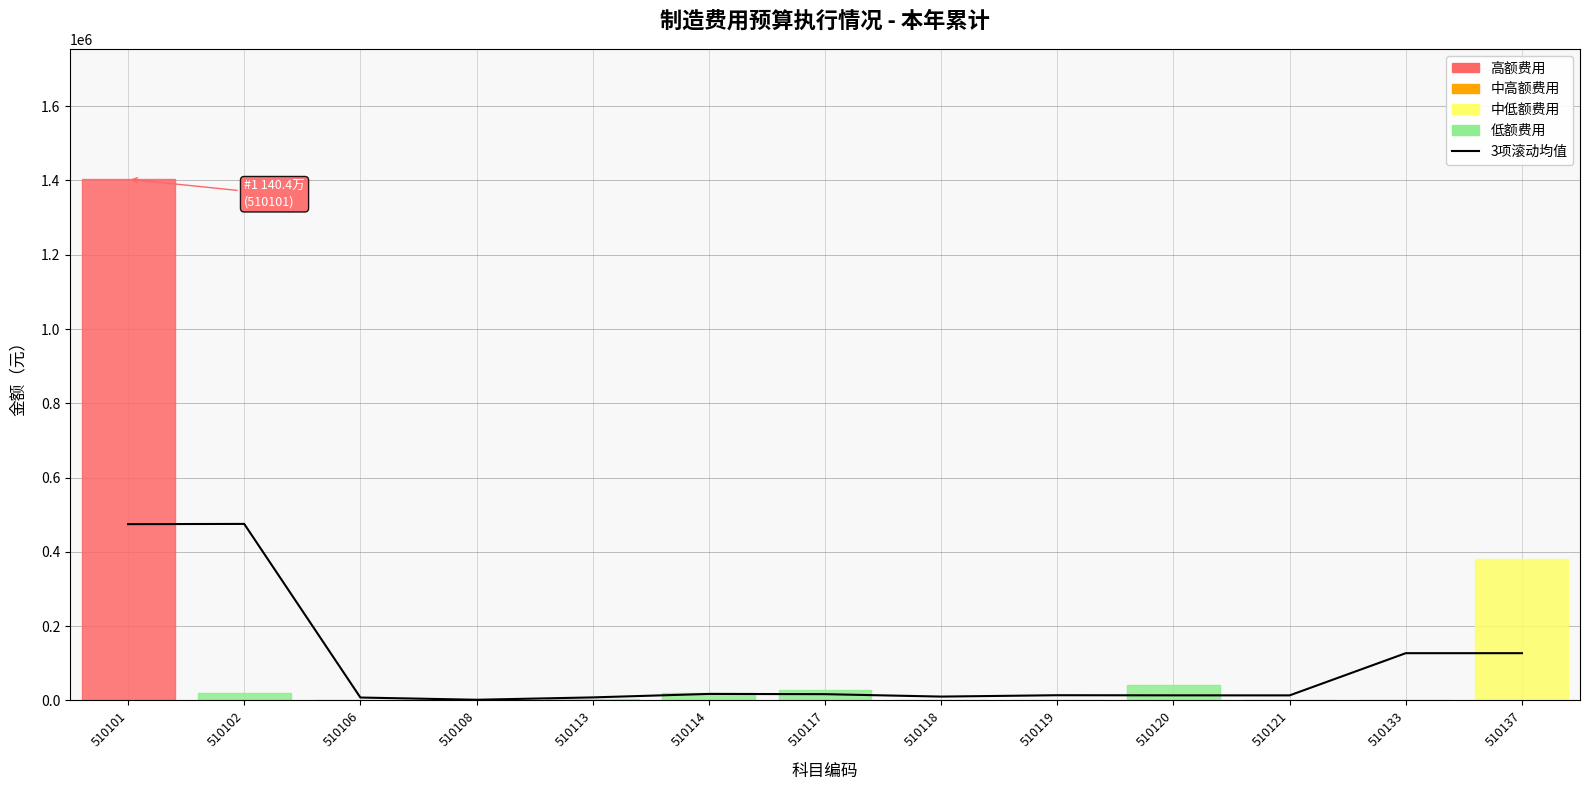

Reading left to right, what are all the values shown in this chart?

510101=474819.5	510102=475409.5	510106=8002.8	510108=1984.2	510113=8324.2	510114=17697.6	510117=17055.1	510118=10529.9	510119=14194.7	510120=13898.1	510121=13760.6	510133=127400.2	510137=127390.0